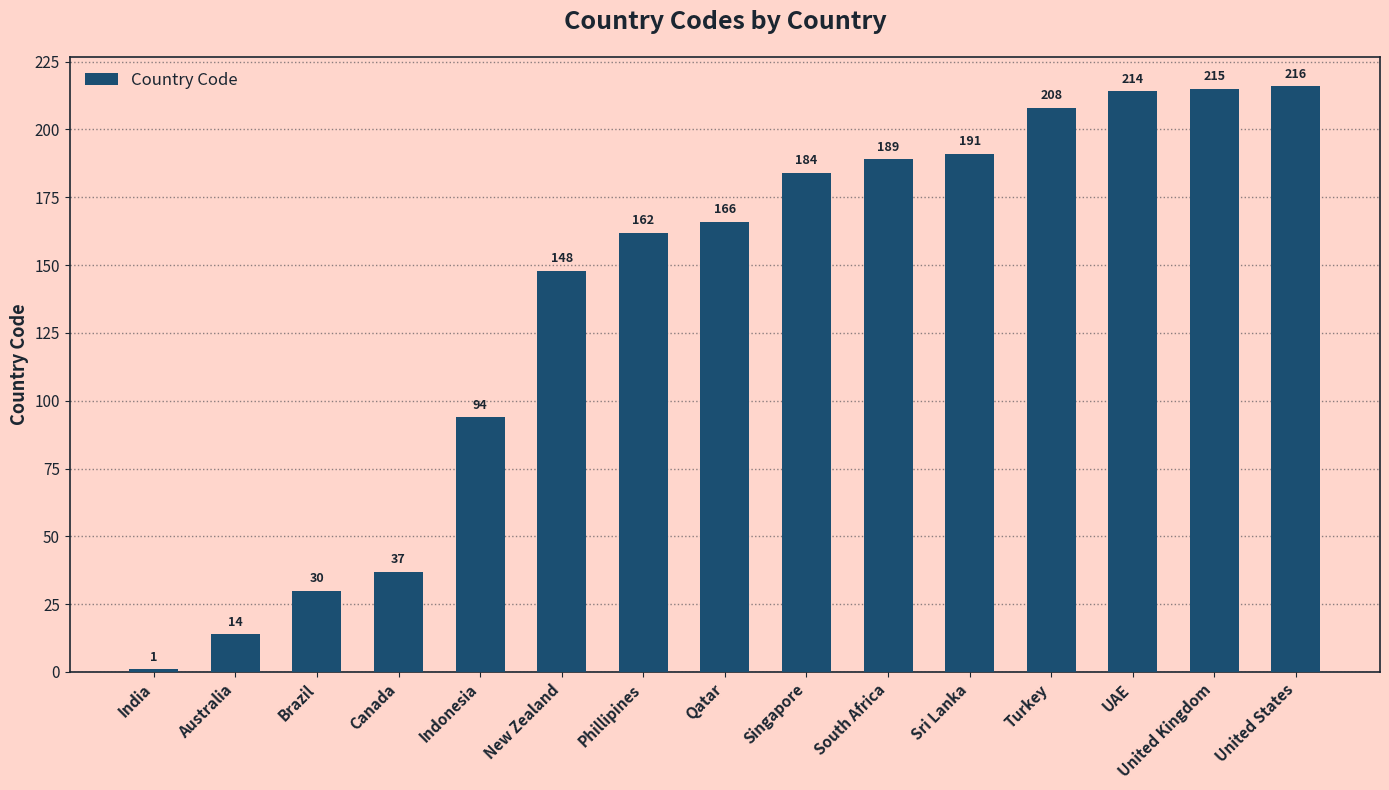

What is the sum of the values at Turkey and Phillipines?

370